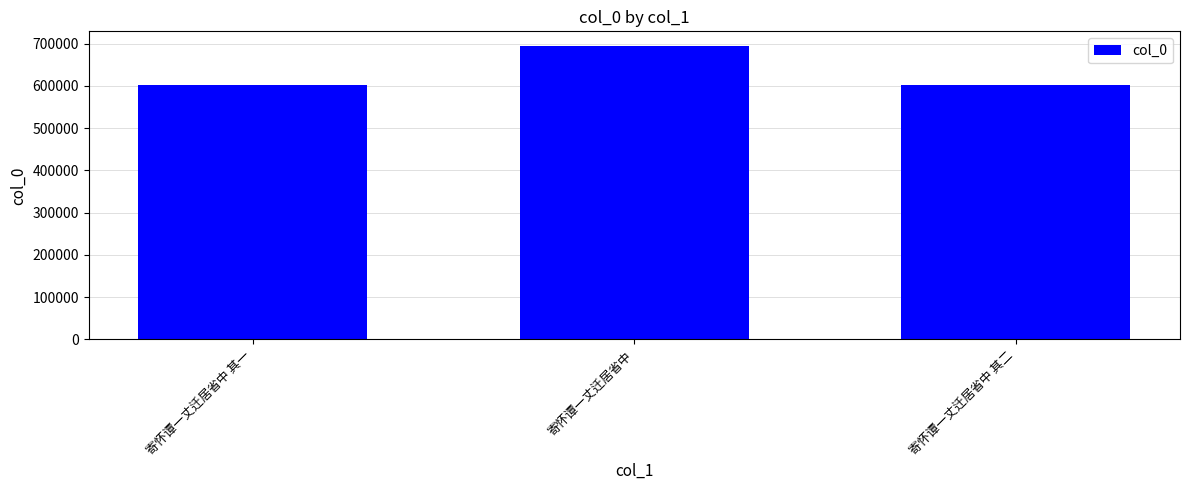

Between 寄怀谭一丈迁居省中 其一 and 寄怀谭一丈迁居省中, which is larger?

寄怀谭一丈迁居省中